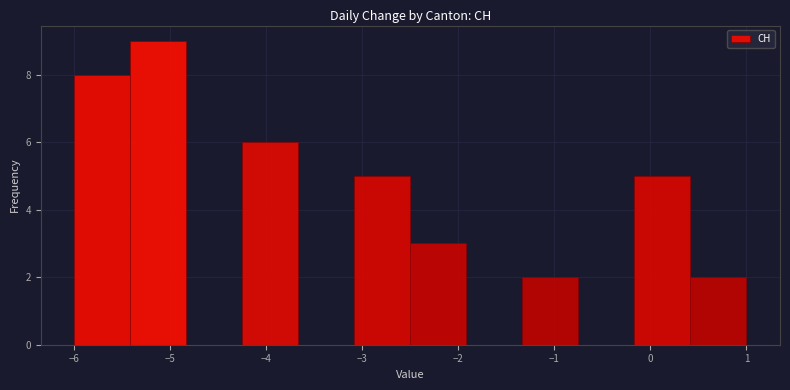

Reading left to right, list every bar in this chart as the range it spans on the x-axis followed by its height. Neither the bar edges nor the heights are printed on the chart, so give them approximately, as read against the axes.

-6.0 to -5.4: 8
-5.4 to -4.8: 9
-4.8 to -4.2: 0
-4.2 to -3.7: 6
-3.7 to -3.1: 0
-3.1 to -2.5: 5
-2.5 to -1.9: 3
-1.9 to -1.3: 0
-1.3 to -0.7: 2
-0.7 to -0.2: 0
-0.2 to 0.4: 5
0.4 to 1.0: 2